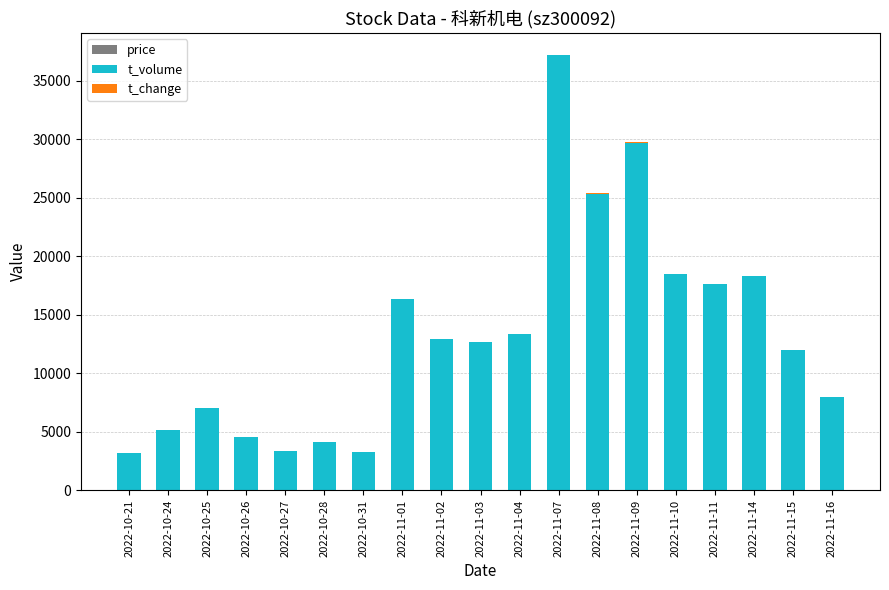

At how many categories does at least one series exceed 4809?

14